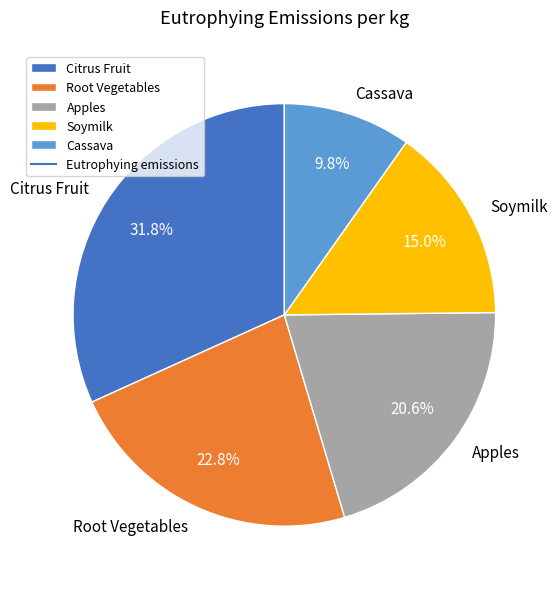

What is the smallest slice in the pie chart?

Cassava